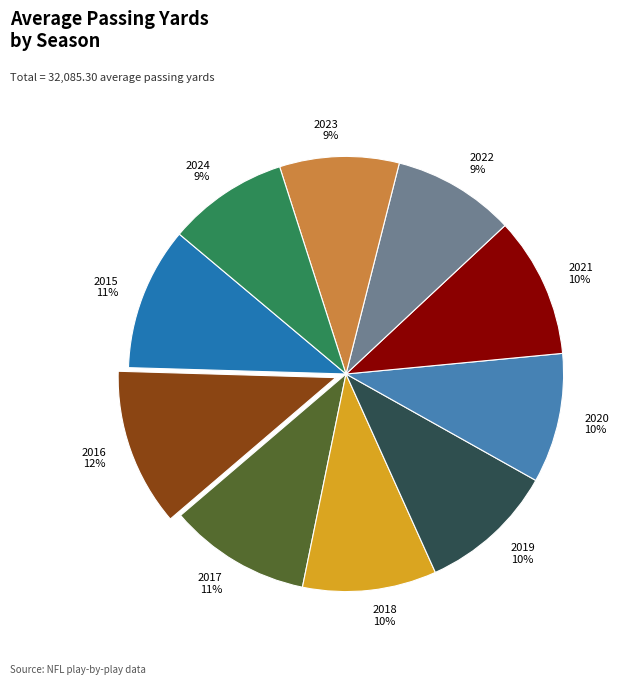

To the nearest percent, what portion does 2018 represent?

10%